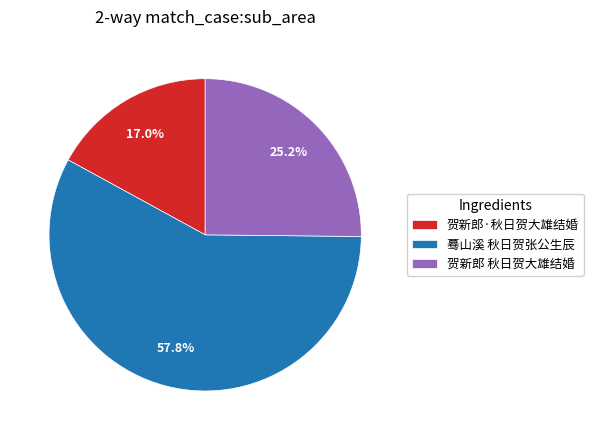

What percentage is the 贺新郎 秋日贺大雄结婚 slice, to the nearest percent?

25%